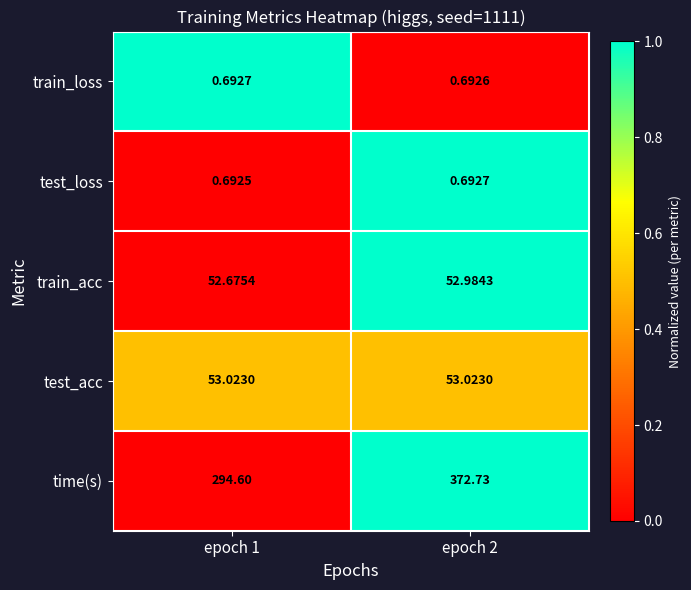

What is the total value across all series at epoch 1?

401.7